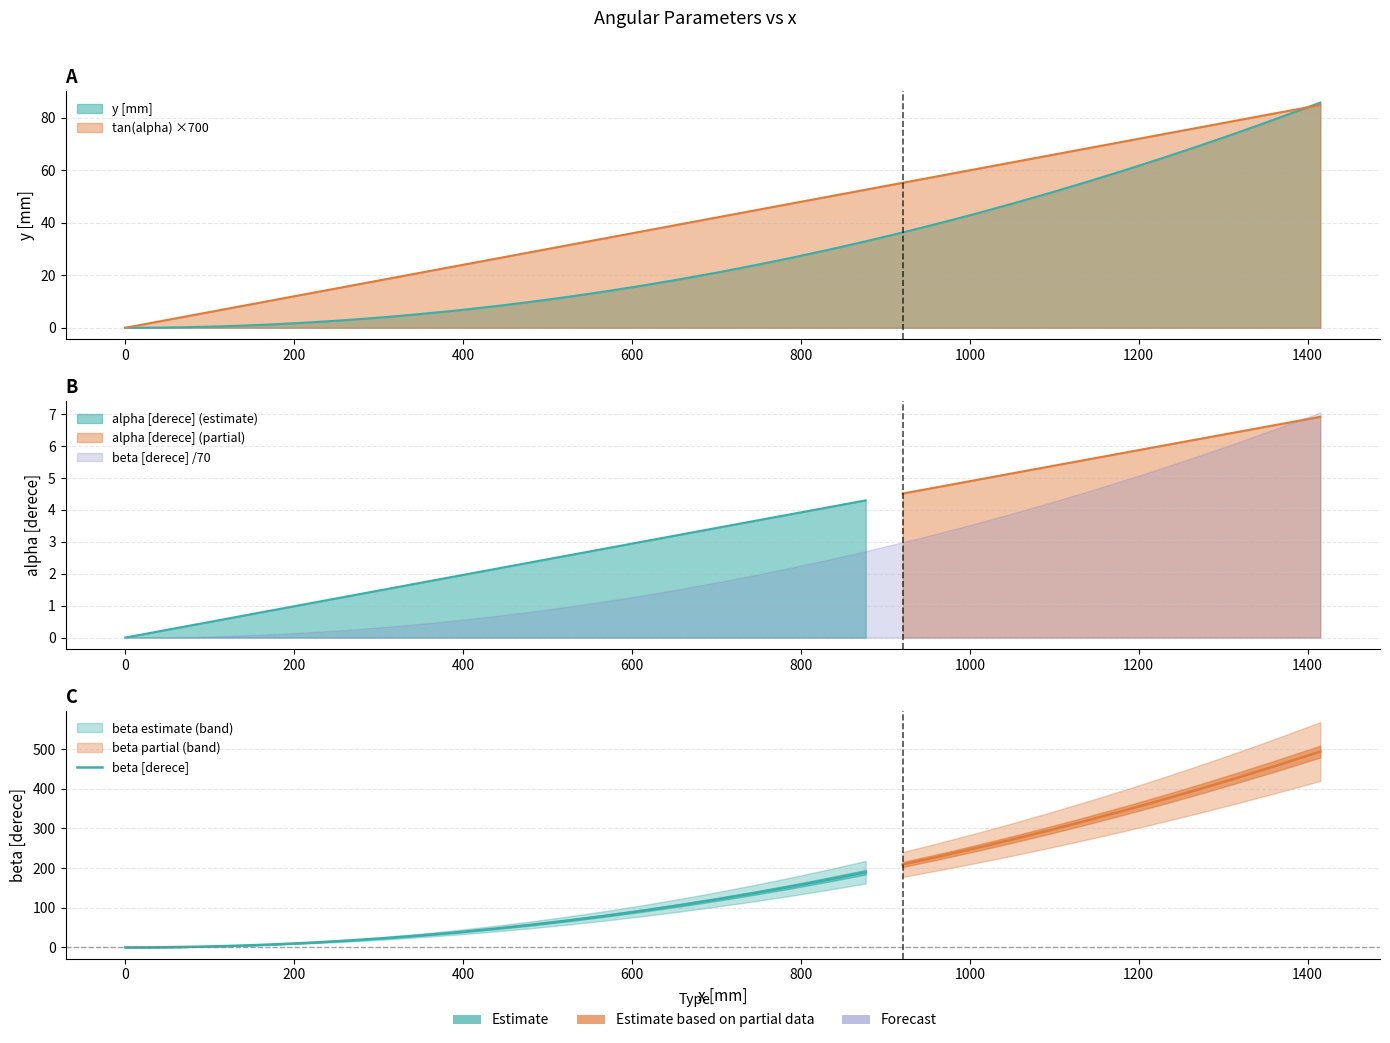

Is it true that the value at 10 is 27.4?

False